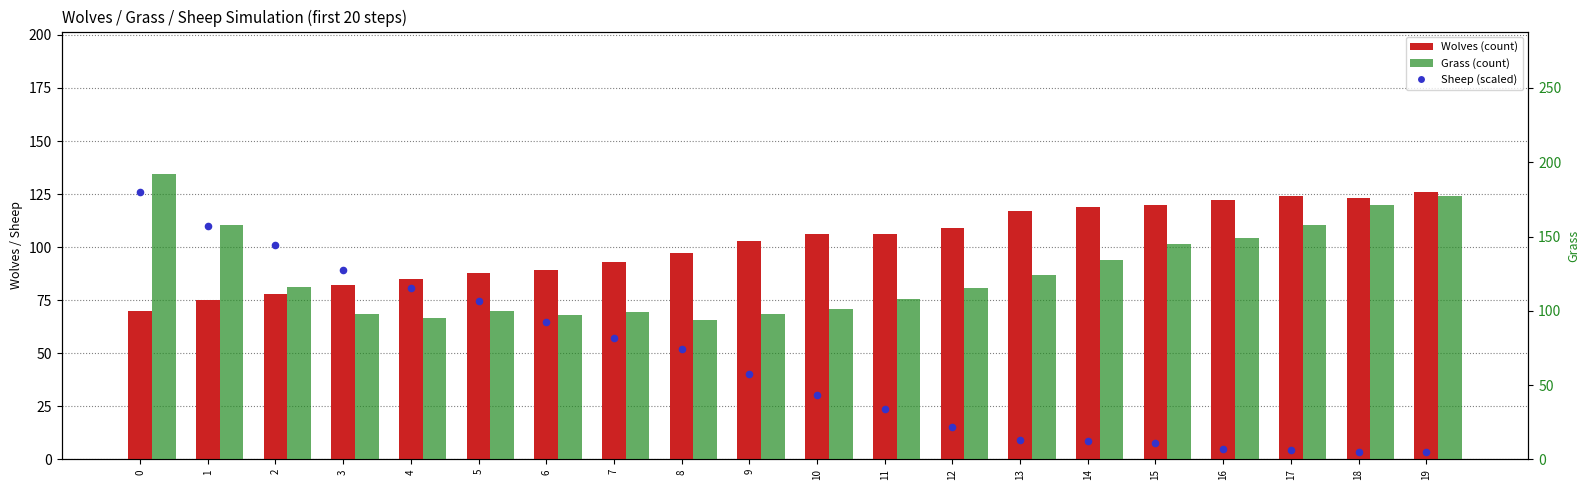

Which series reaches the maximum Y coordinate?

Grass